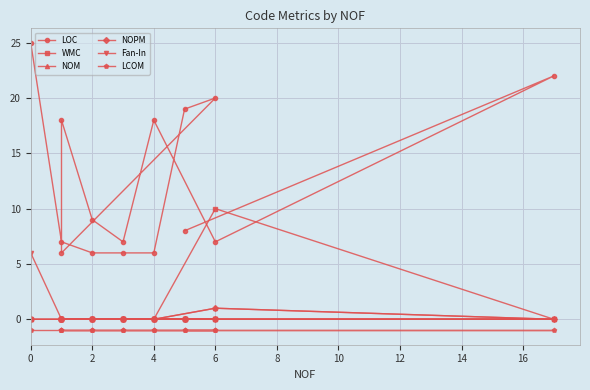

At 4, list the series in order from largest to smallest.

LOC, WMC, NOM, NOPM, Fan-In, LCOM